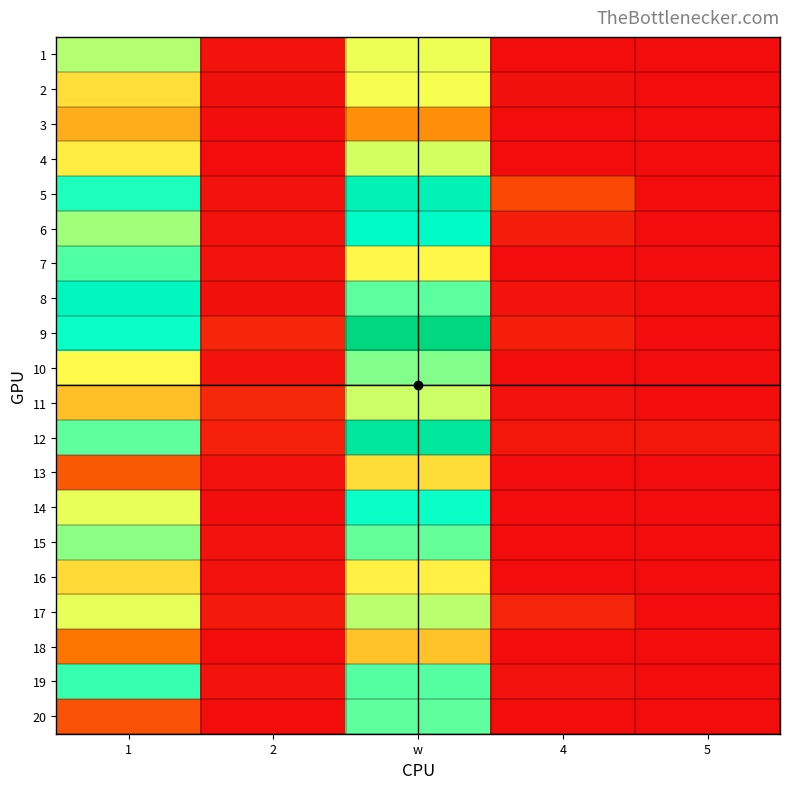

At how many categories does at least one series exceed 0?

5